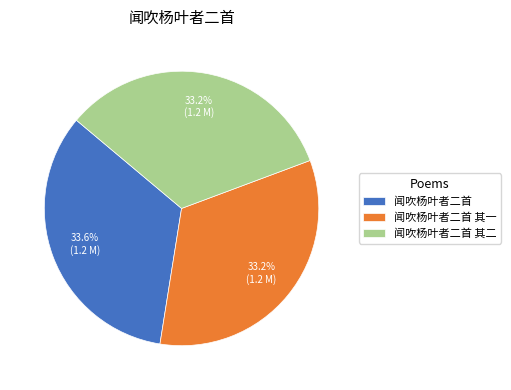

Is it true that 闻吹杨叶者二首 其一 is 43% of the pie?

False